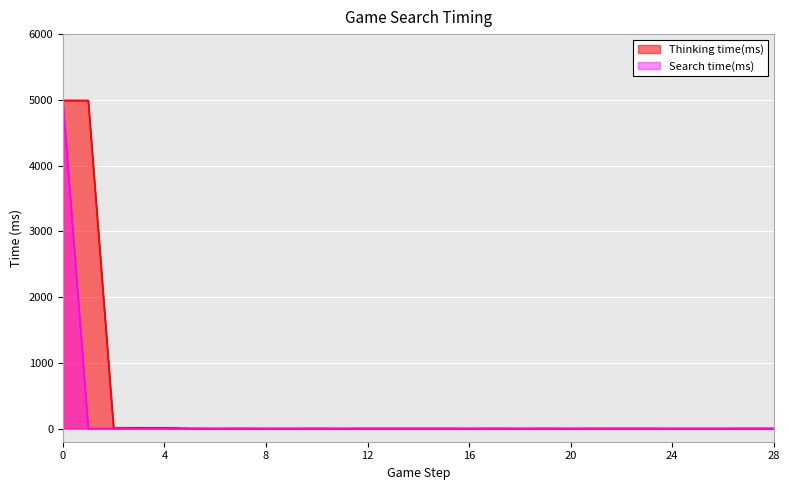

What is the difference between the second highest and second lowest values in the Thinking time(ms) series?

4990